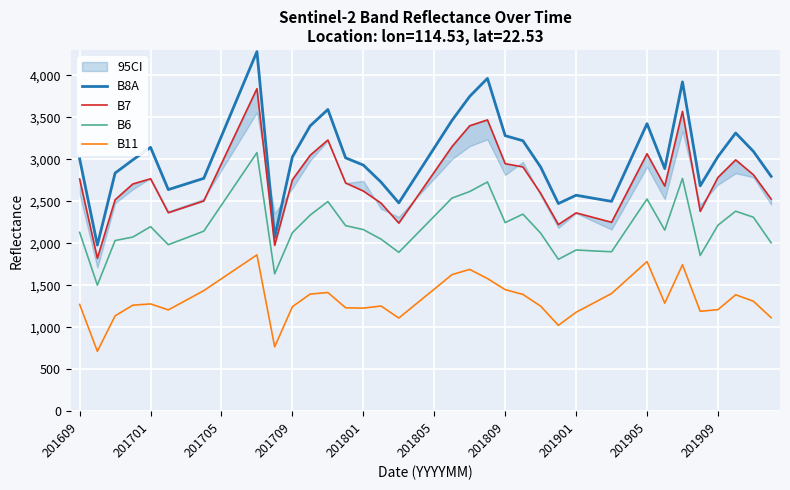

True or false: B11 and B8A intersect in this chart.

False